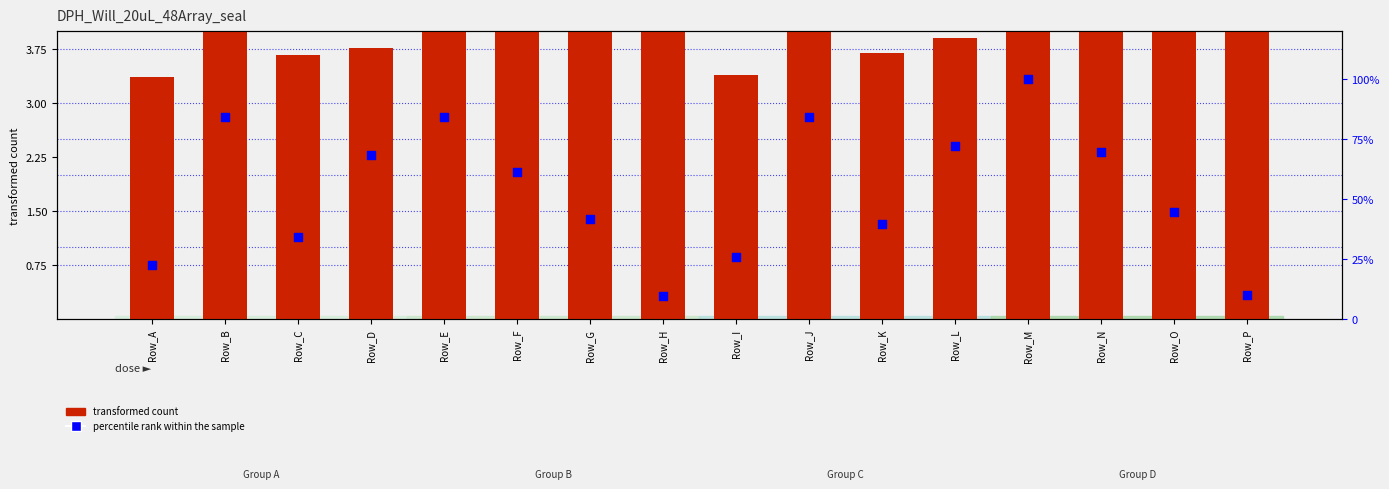

Which series reaches the minimum Y coordinate?

transformed count